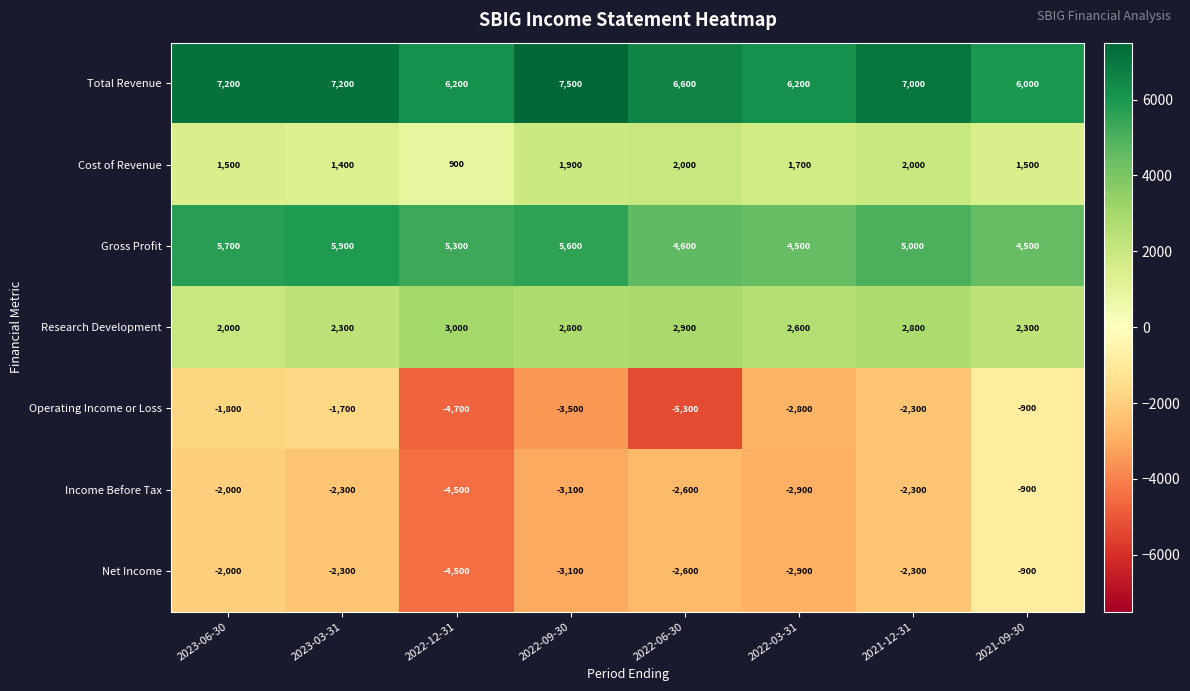

Count the number of categories in the chart.

8